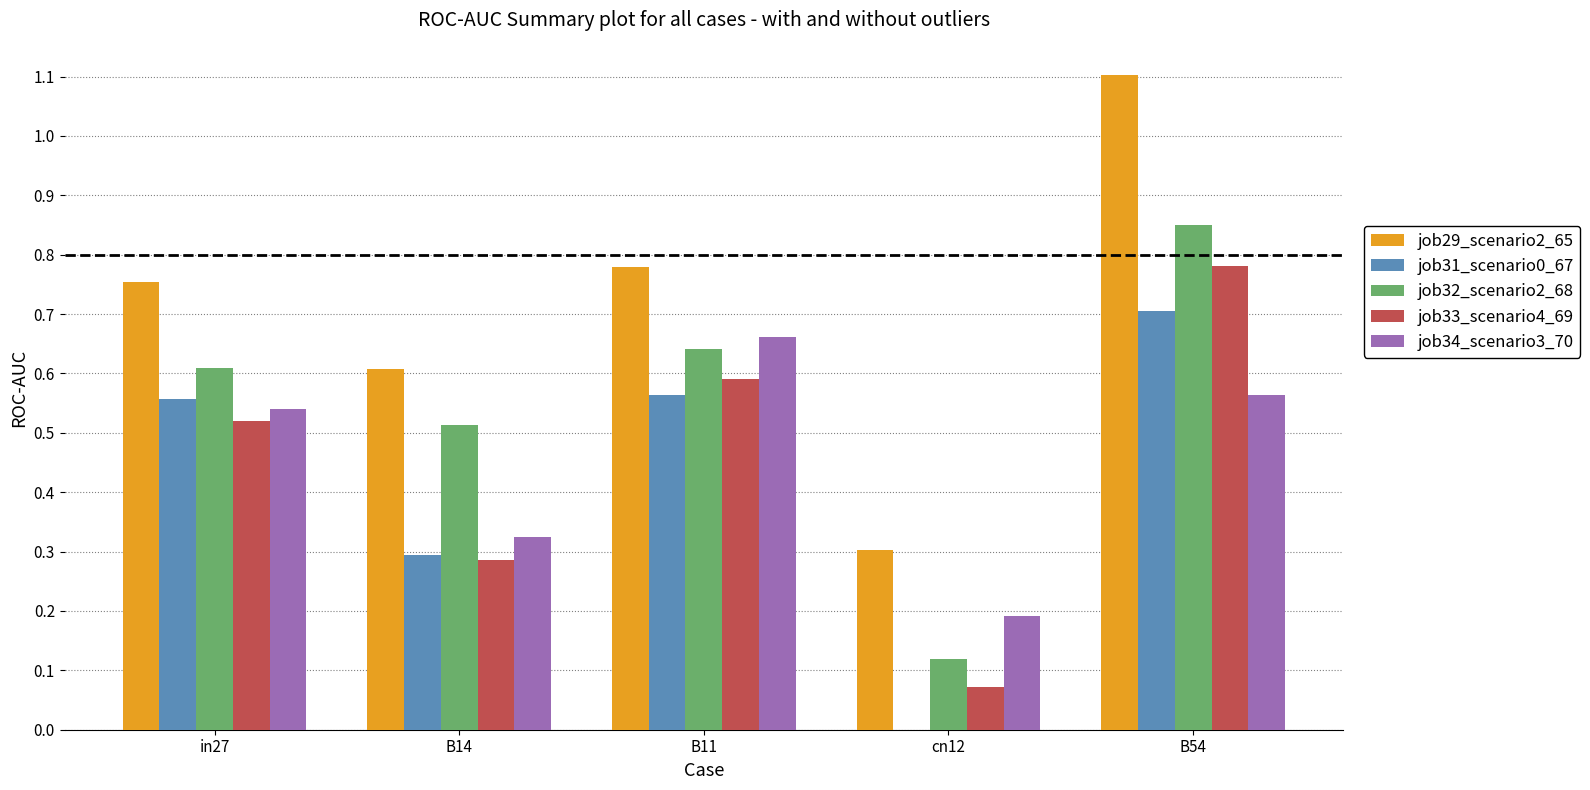

Are the bars horizontal?

No